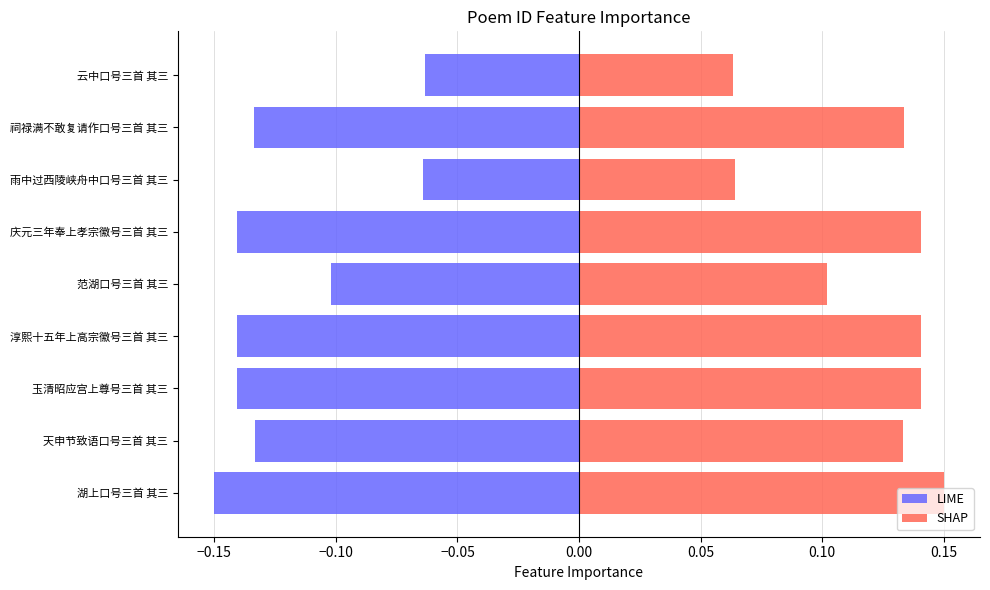

Reading left to right, extract all data points from this chart.

LIME: -0.1	-0.1	-0.1	-0.1	-0.1	-0.1	-0.1	-0.1	-0.1
SHAP: 0.1	0.1	0.1	0.1	0.1	0.1	0.1	0.1	0.1